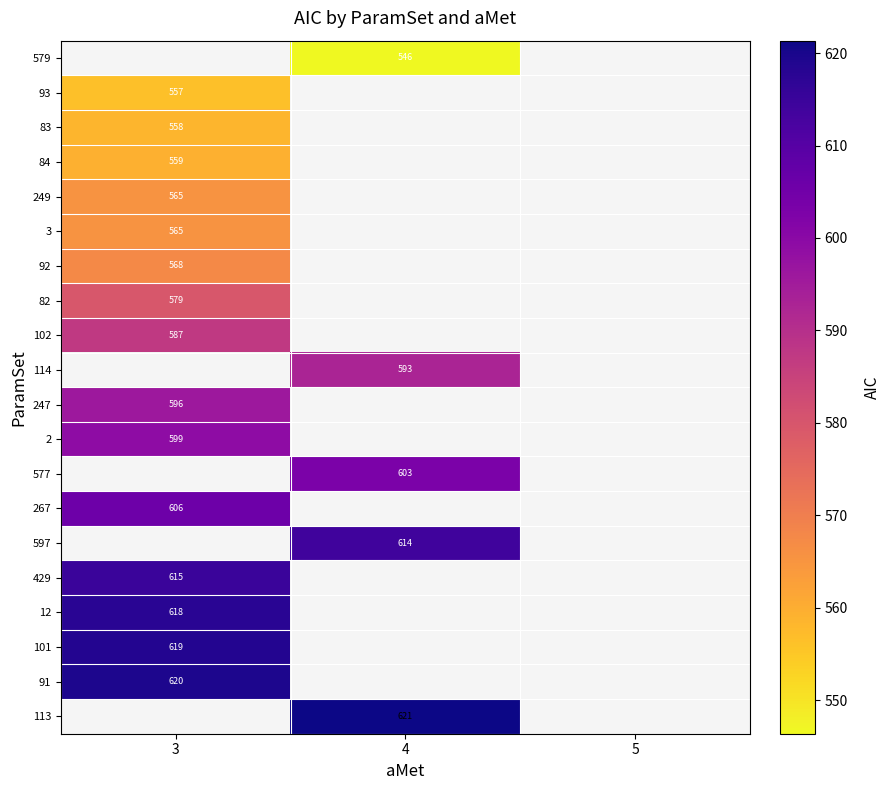

Is the value of 82 at 3 greater than the value of 2 at 3?

No